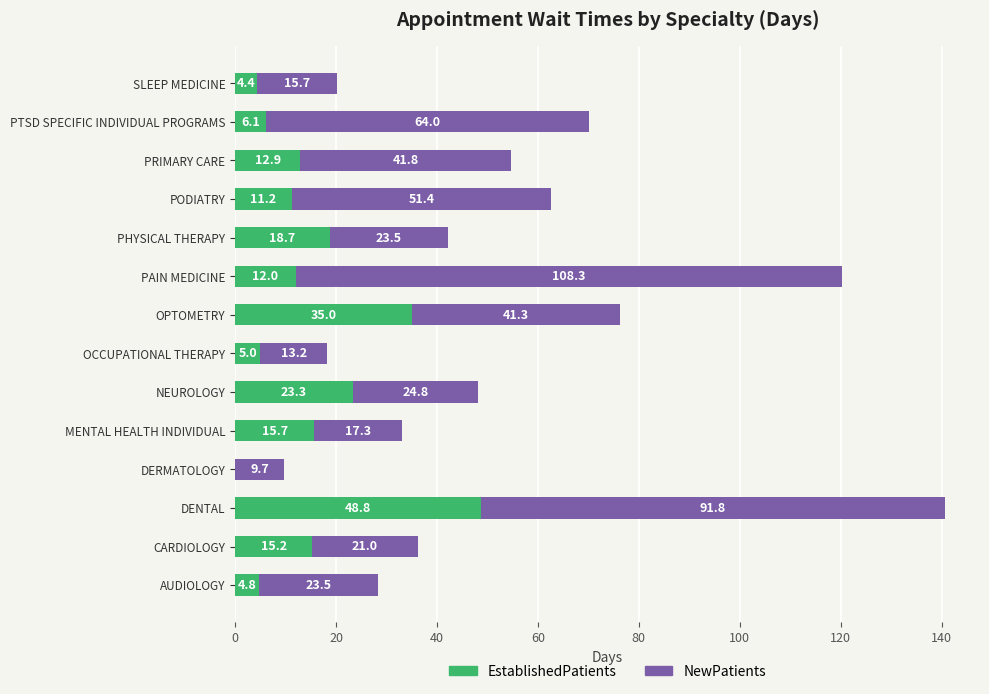

At which label is EstablishedPatients closest to 24?

NEUROLOGY